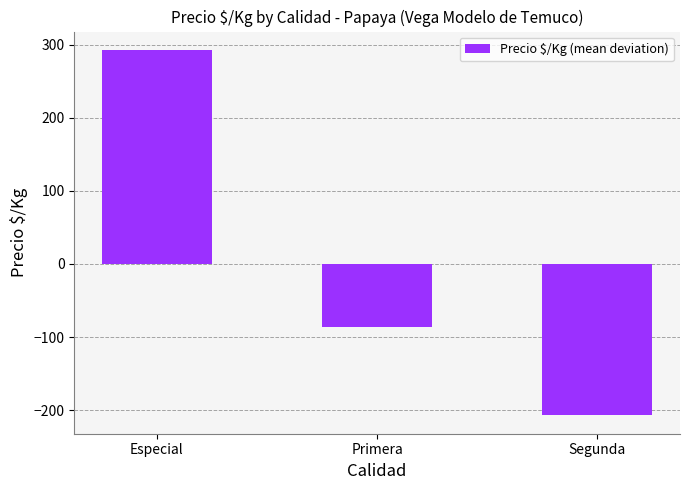

List the labels in order of value, largest first.

Especial, Primera, Segunda